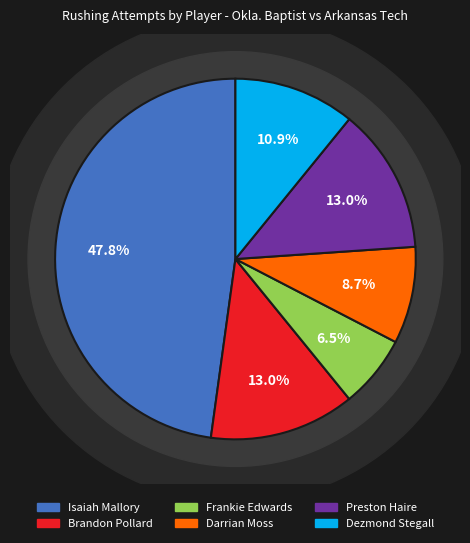

What is the largest slice in the pie chart?

Isaiah Mallory